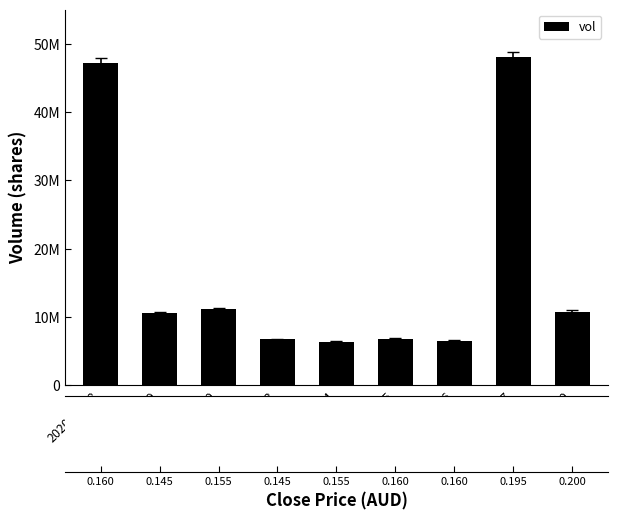

Read the value at 2020-03-24, to the nearest 10.

6354300